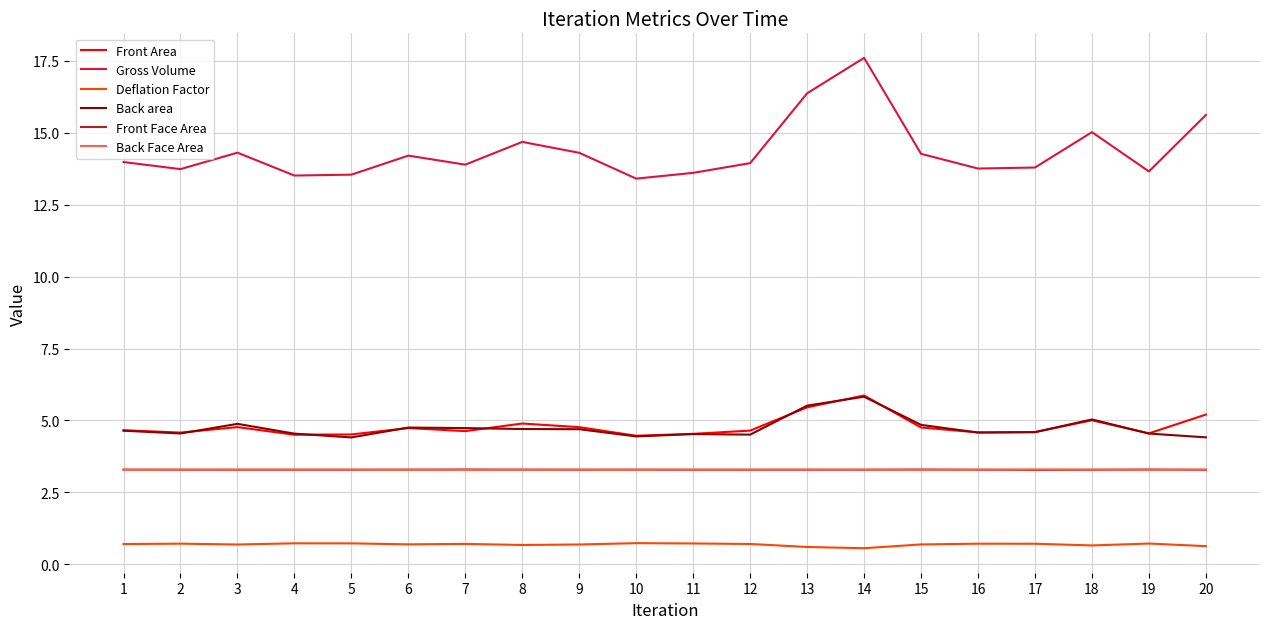

Which series has the largest range (max minus min)?

Gross Volume